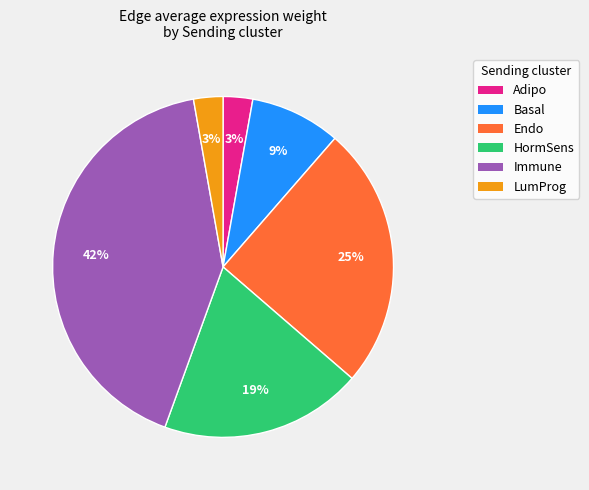

Is it true that Basal is 18% of the pie?

False